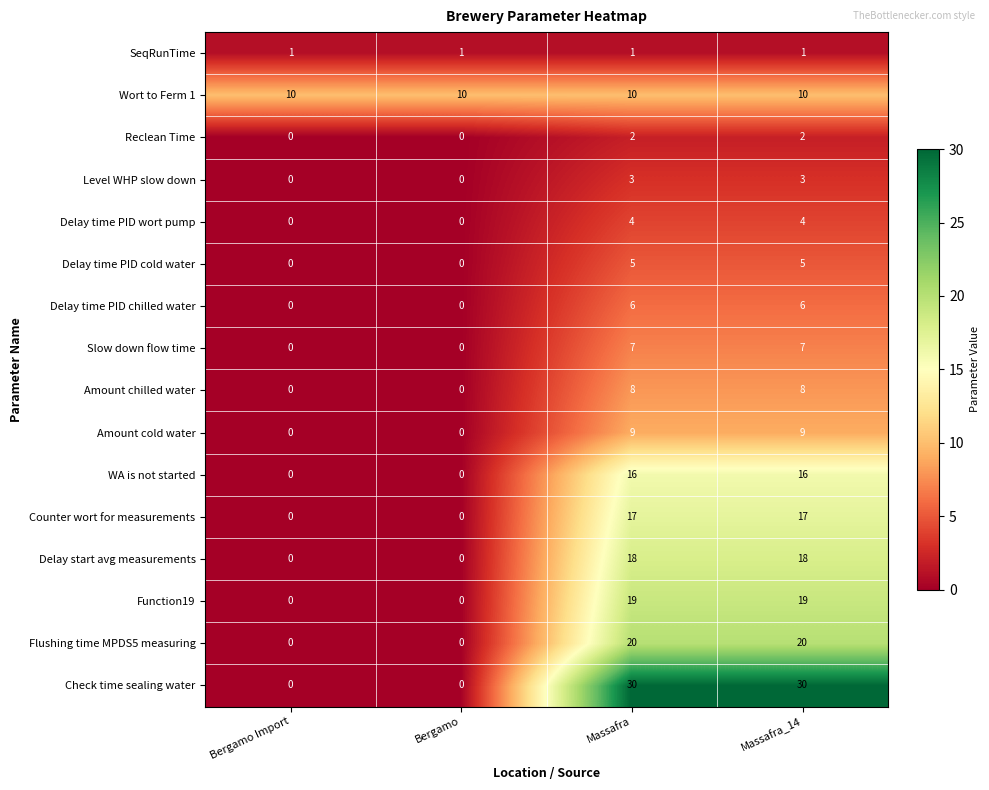

The Counter wort for measurements series shows 17 at Massafra_14. True or false?

True